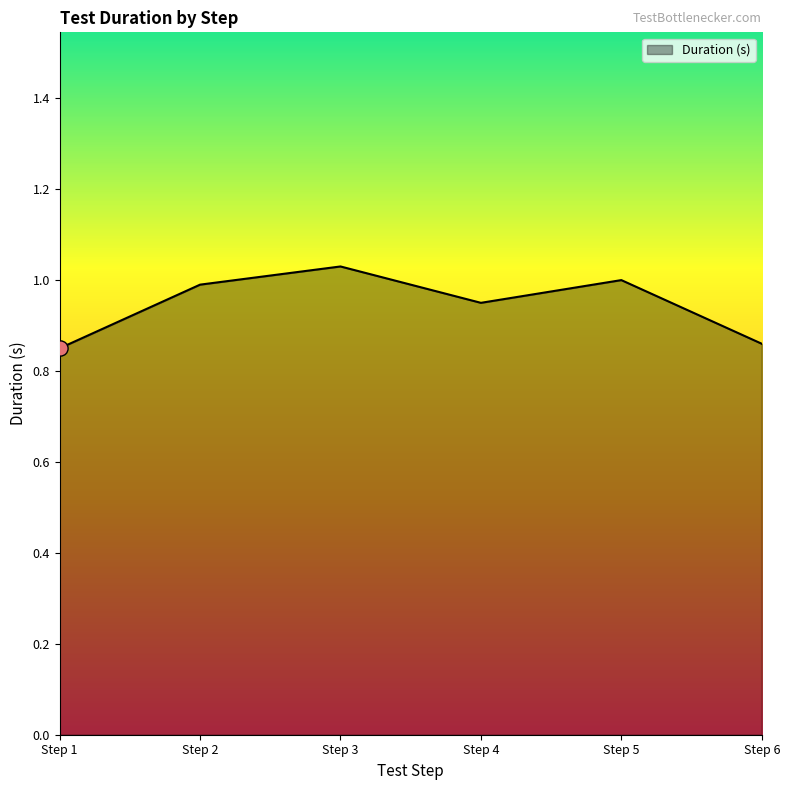

Between Step 1 and Step 4, which is larger?

Step 4